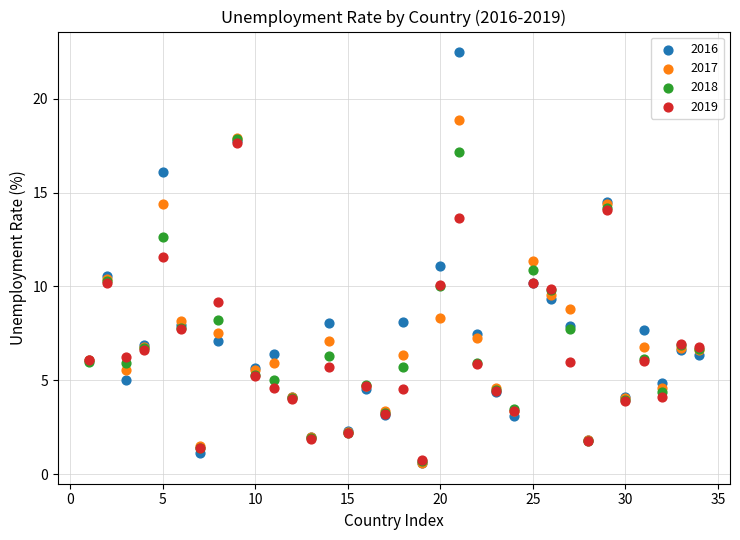

What are all the series names shown in the legend?

2016, 2017, 2018, 2019